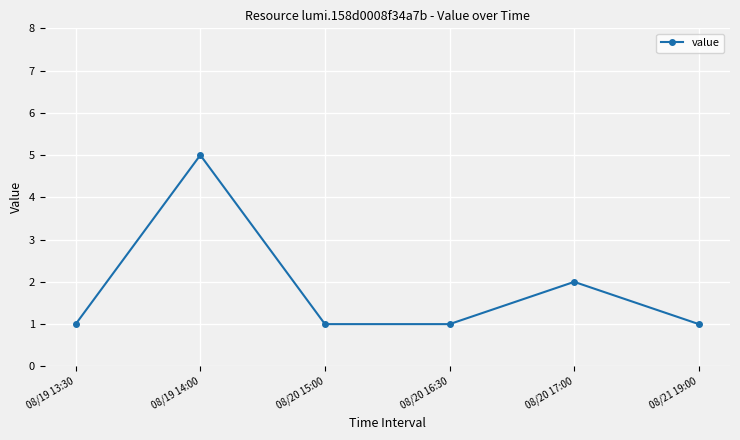

How many points are higher than both their immediate neighbors (excluding endpoints)?

2